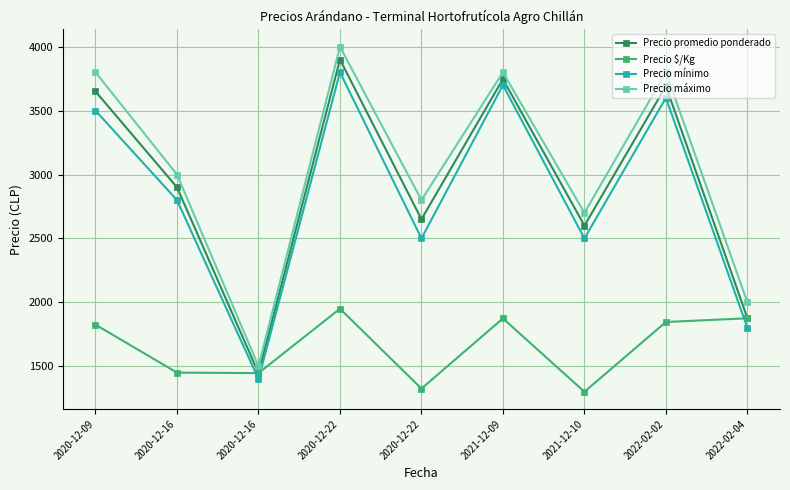

What is the value of the Precio máximo point at the 9th from the left?

2000